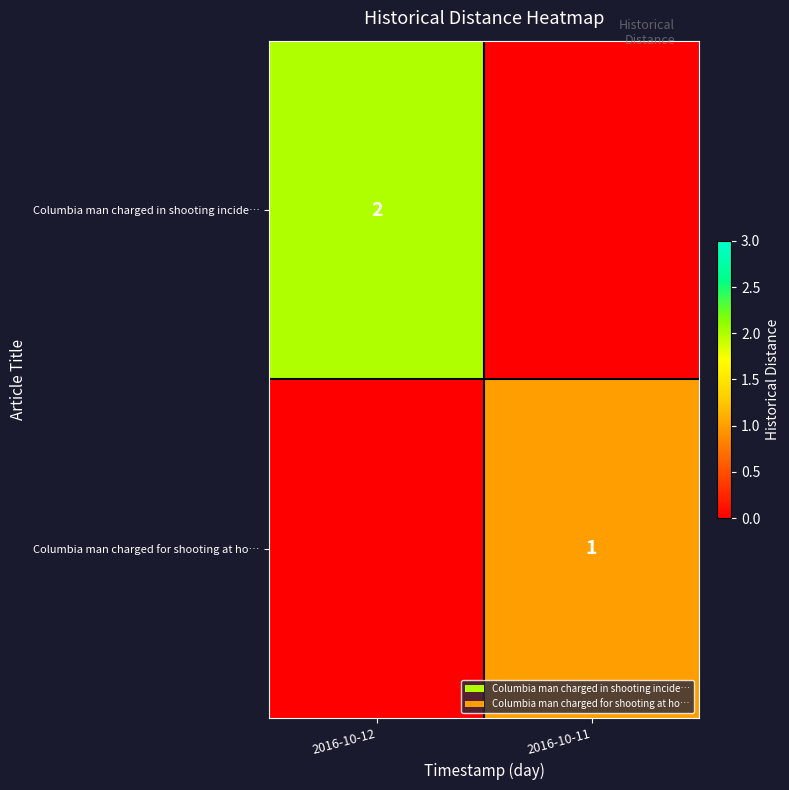

The Columbia man charged for shooting at ho… series shows 2 at 2016-10-11. True or false?

False